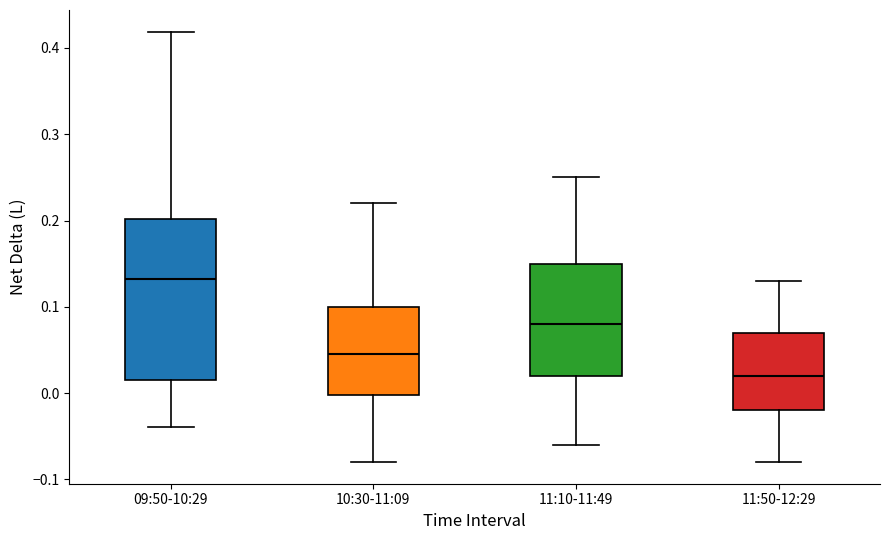

Reading left to right, read every box against the y-axis: the position of its median line, the range the box covers, and the ends of its whiskers. The values are not printed on the chart, so give them approximately, as read against the axis.

09:50-10:29: median 0.13, box 0.02 to 0.20, whiskers -0.04 to 0.42
10:30-11:09: median 0.05, box 0.00 to 0.10, whiskers -0.08 to 0.22
11:10-11:49: median 0.08, box 0.02 to 0.15, whiskers -0.06 to 0.25
11:50-12:29: median 0.02, box -0.02 to 0.07, whiskers -0.08 to 0.13